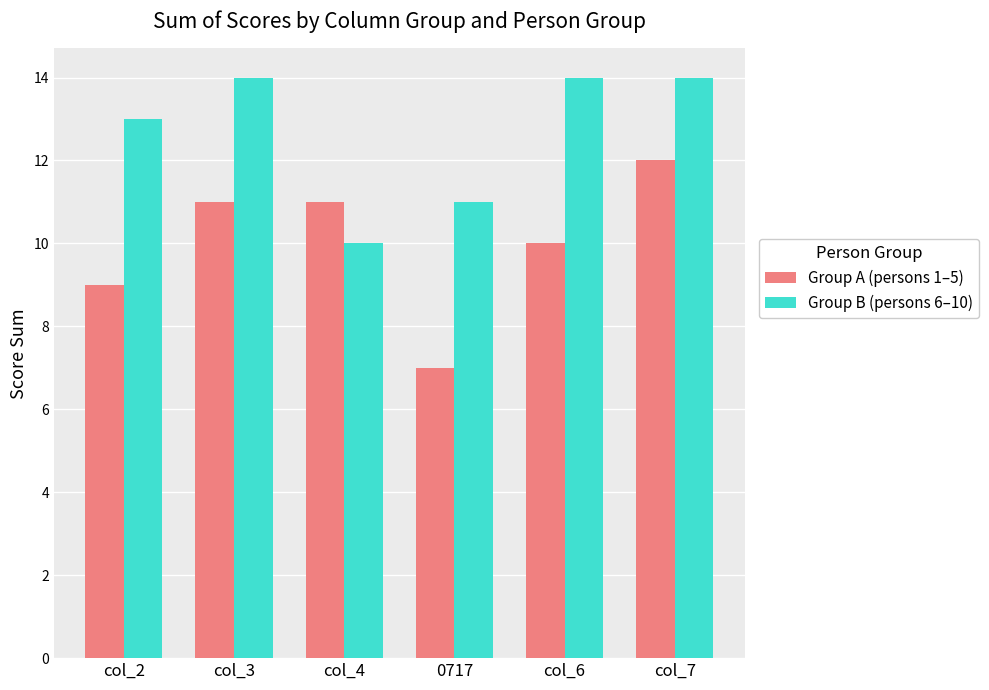

What is the difference between the maximum and minimum values in the Group A (persons 1–5) series?

5